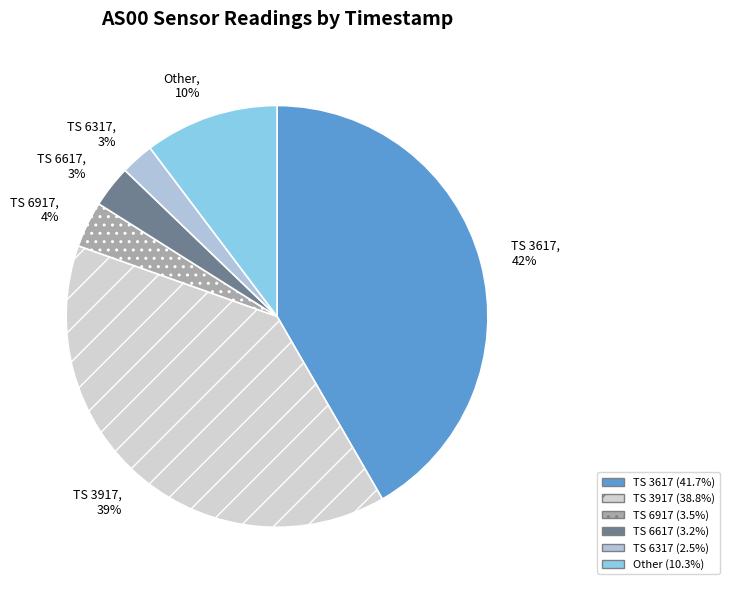

To the nearest percent, what is the average slice percentage?

17%